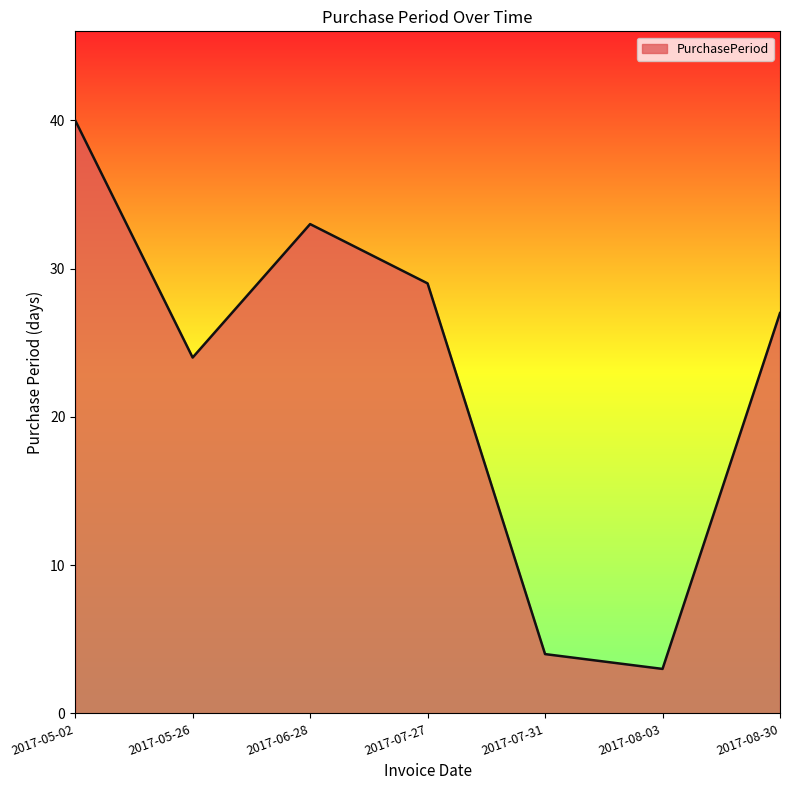

Where is the data nearest to the value 21?

2017-05-26